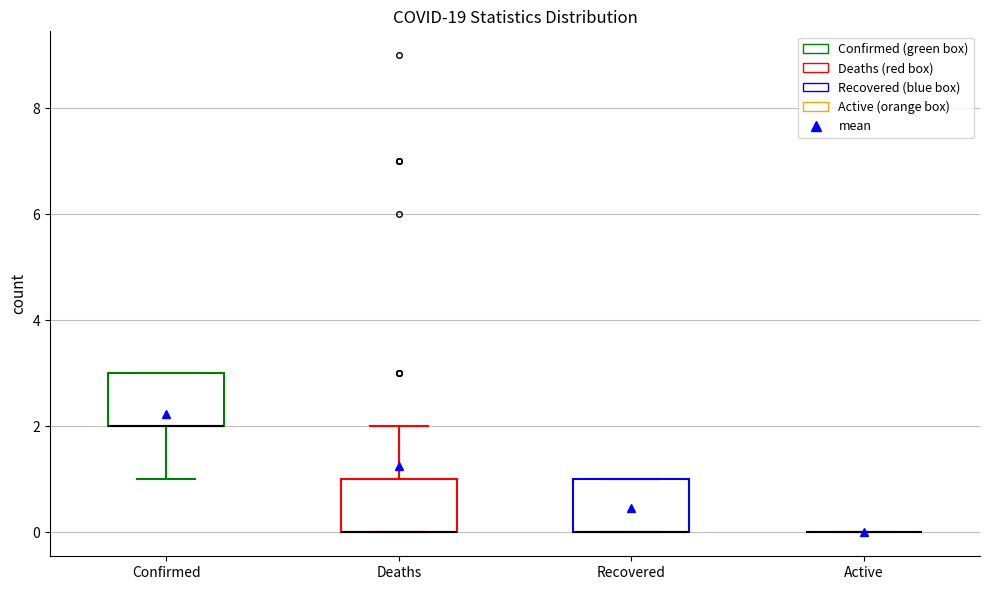

Reading left to right, read every box against the y-axis: the position of its median line, the range the box covers, and the ends of its whiskers. The values are not printed on the chart, so give them approximately, as read against the axis.

Confirmed: median 2 (drawn on the box's lower edge), box 2 to 3, whiskers 1 to 3
Deaths: median 0 (drawn on the box's lower edge), box 0 to 1, whiskers 0 to 2
Recovered: median 0 (drawn on the box's lower edge), box 0 to 1, whiskers 0 to 1
Active: box collapsed to a line at 0, whiskers 0 to 0